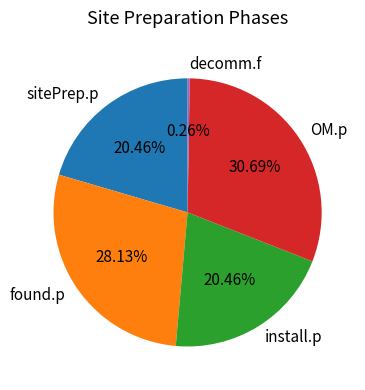

Is the sum of sitePrep.p and OM.p greater than half?

Yes